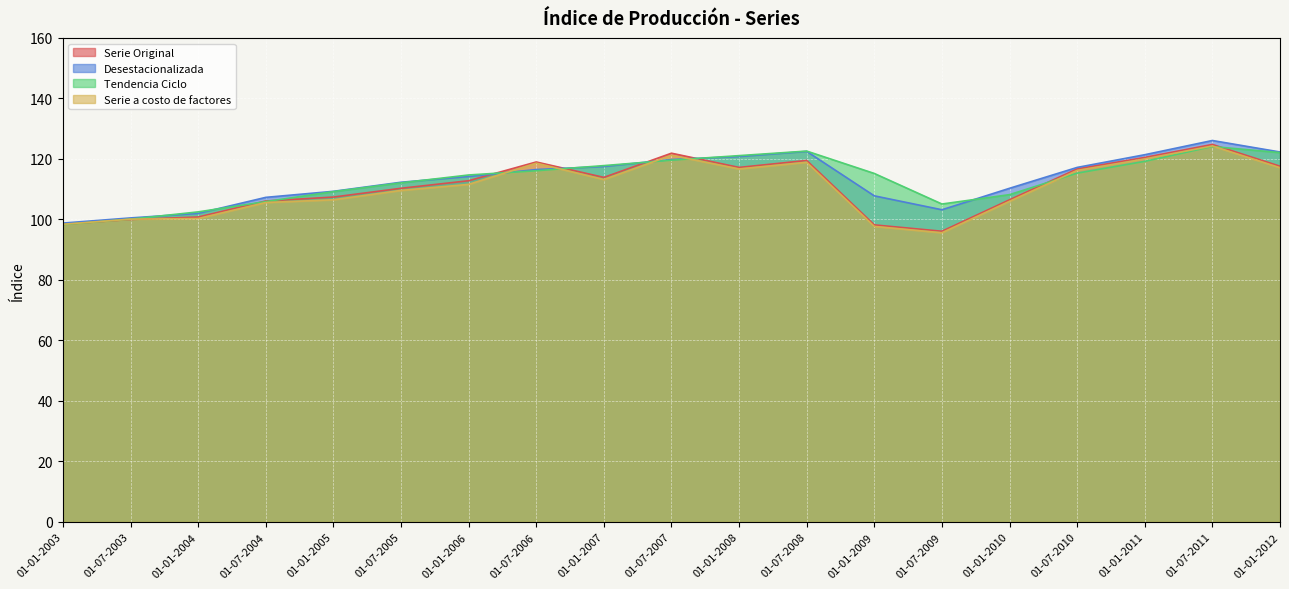

At which label does Serie a costo de factores reach its peak?

01-07-2011